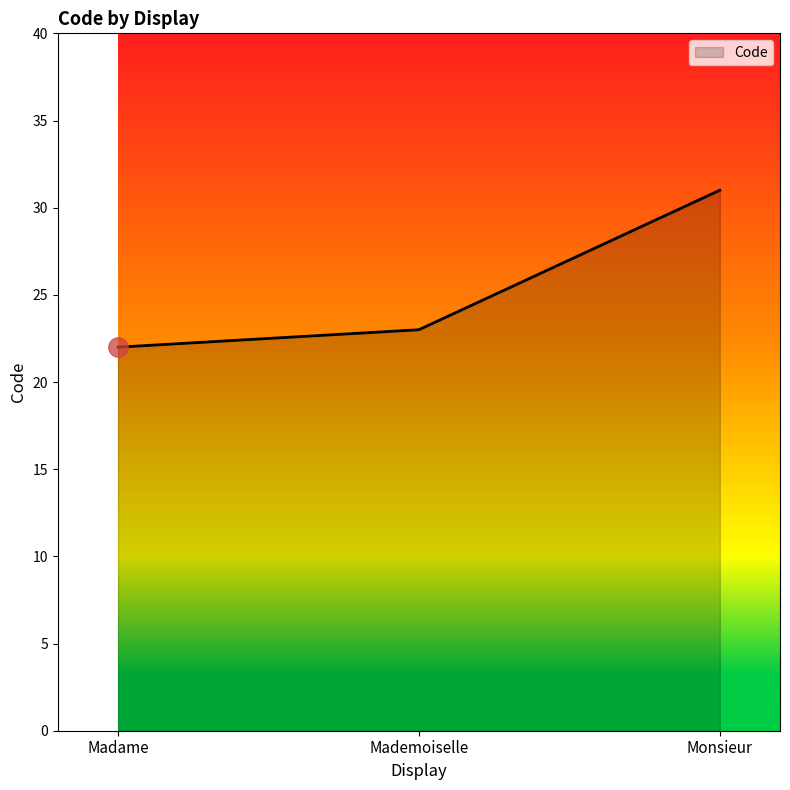

What value does the data have at Monsieur?

31